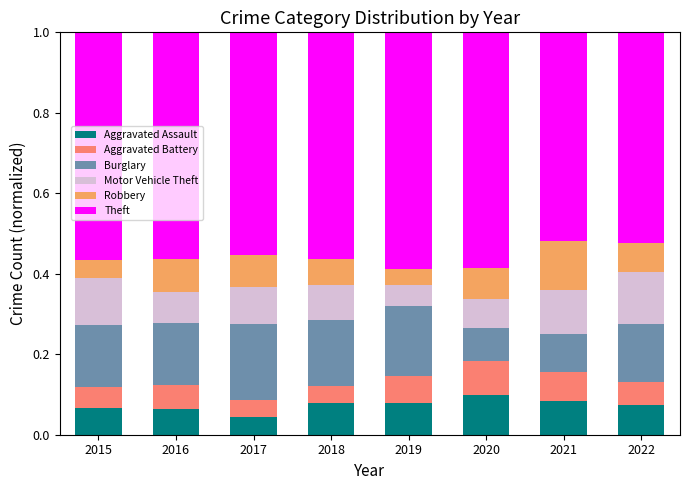

What is the total value across all series at 2015?

1.0